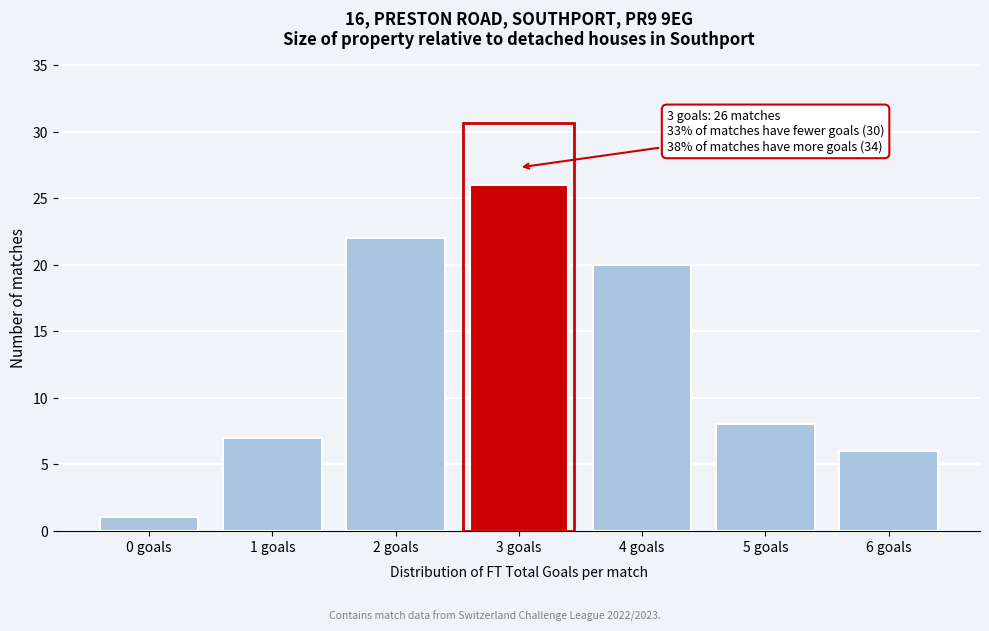

Reading right to left, what are all the values shown in this chart?

6	8	20	26	22	7	1